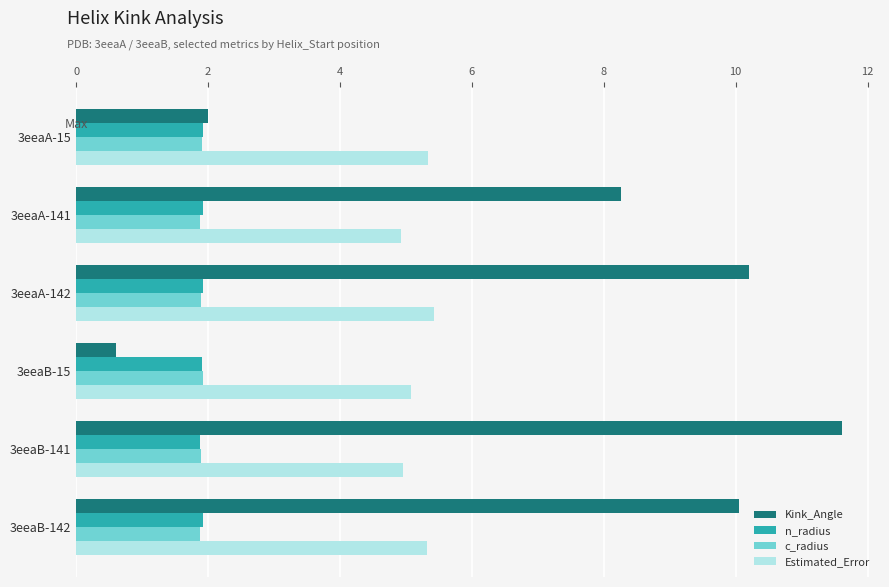

What is the sum of the Kink_Angle values at 3eeaB-142 and 3eeaB-15?

10.7